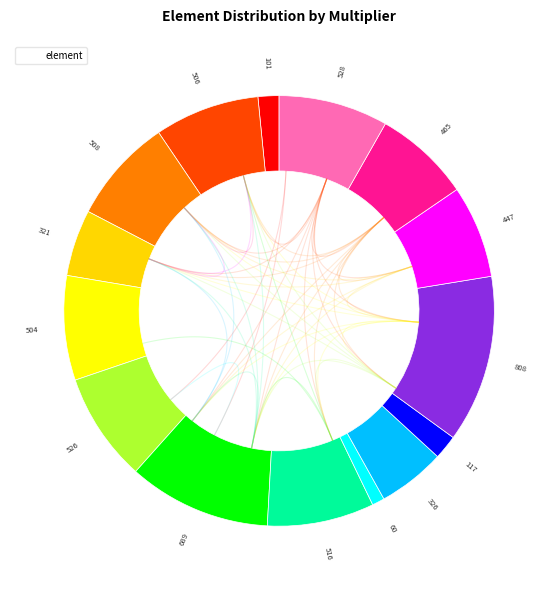

The 504 slice represents 8% of the pie. True or false?

True